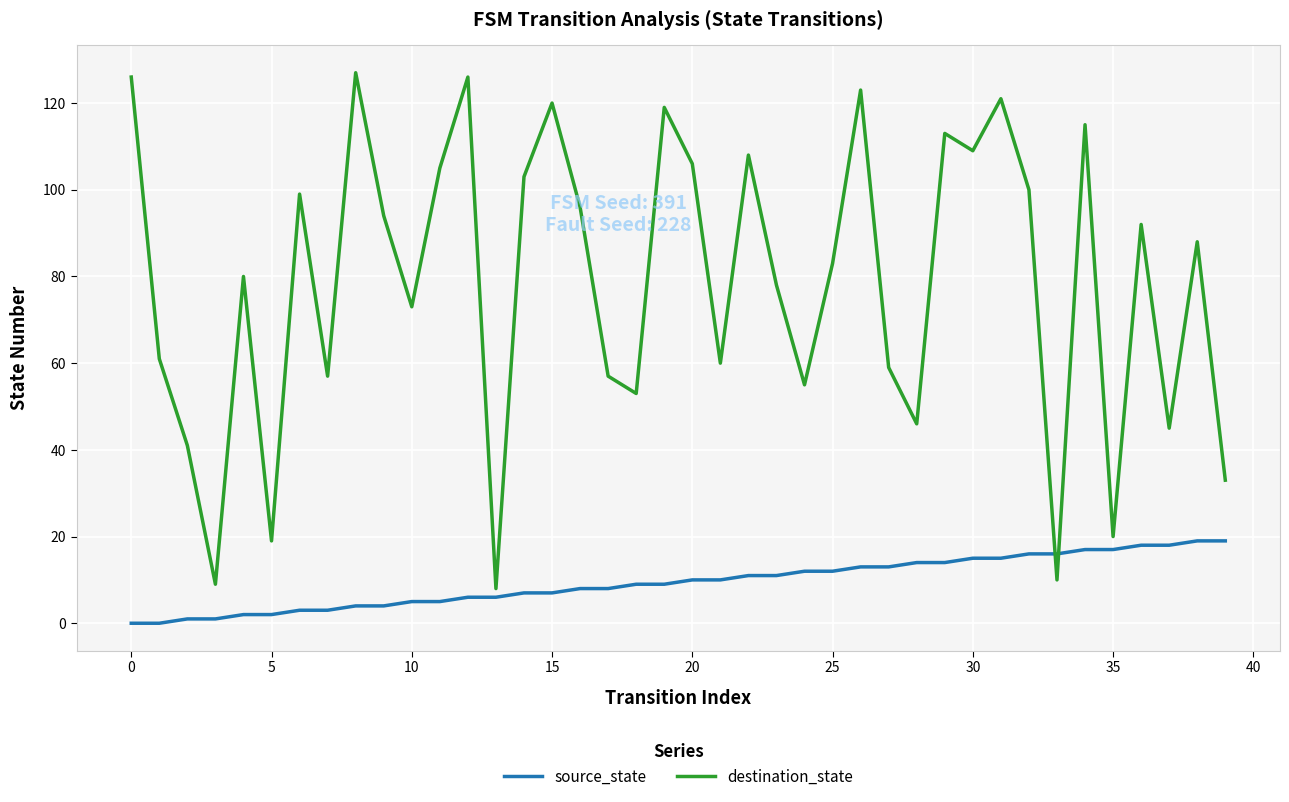

Reading right to left, transcribe all the data shown in this chart.

source_state: 19	19	18	18	17	17	16	16	15	15	14	14	13	13	12	12	11	11	10	10	9	9	8	8	7	7	6	6	5	5	4	4	3	3	2	2	1	1	0	0
destination_state: 33	88	45	92	20	115	10	100	121	109	113	46	59	123	83	55	78	108	60	106	119	53	57	96	120	103	8	126	105	73	94	127	57	99	19	80	9	41	61	126